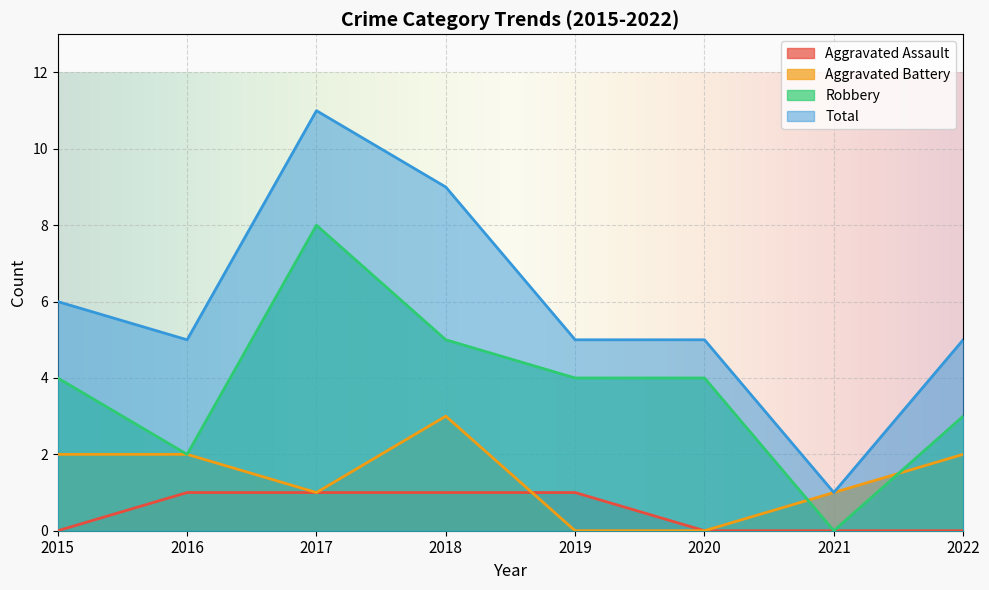

At 2022, list the series in order from smallest to largest.

Aggravated Assault, Aggravated Battery, Robbery, Total